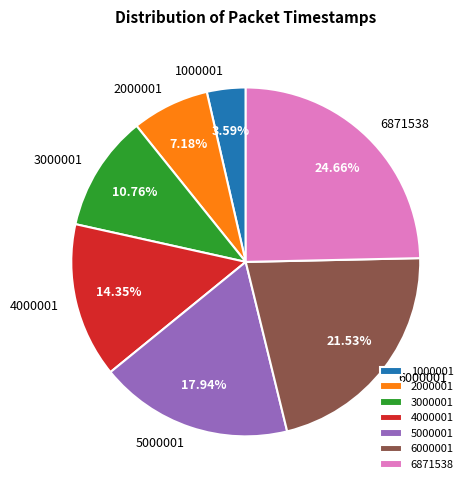

To the nearest percent, what is the combined percentage of 4000001 and 3000001?

25%